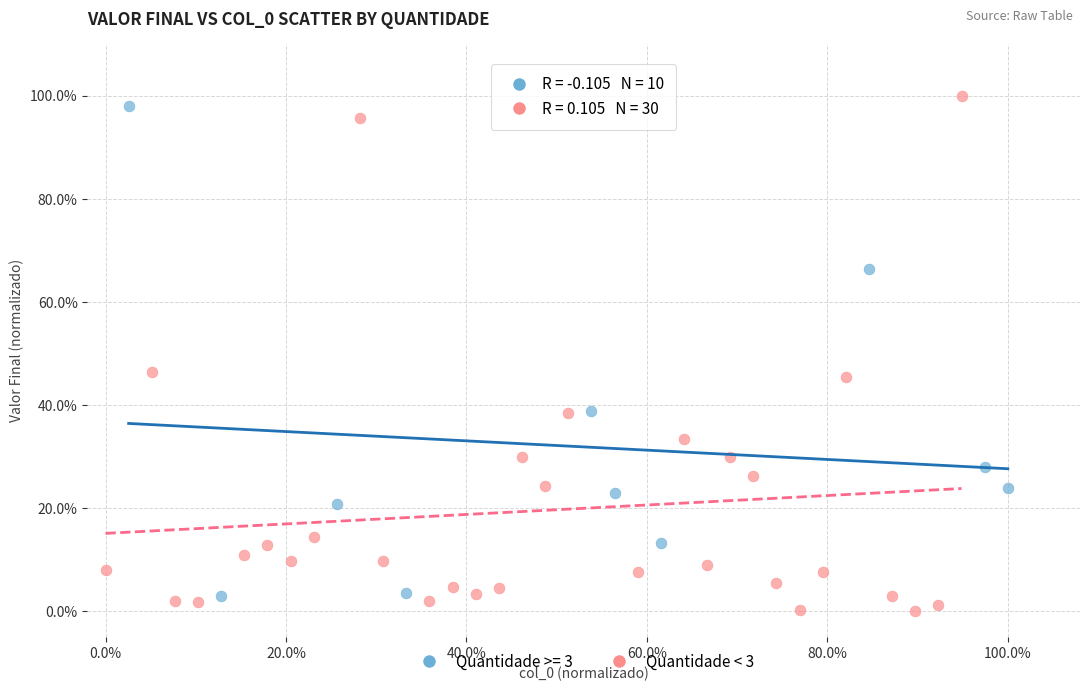

What are all the series names shown in the legend?

Quantidade >= 3, Quantidade < 3